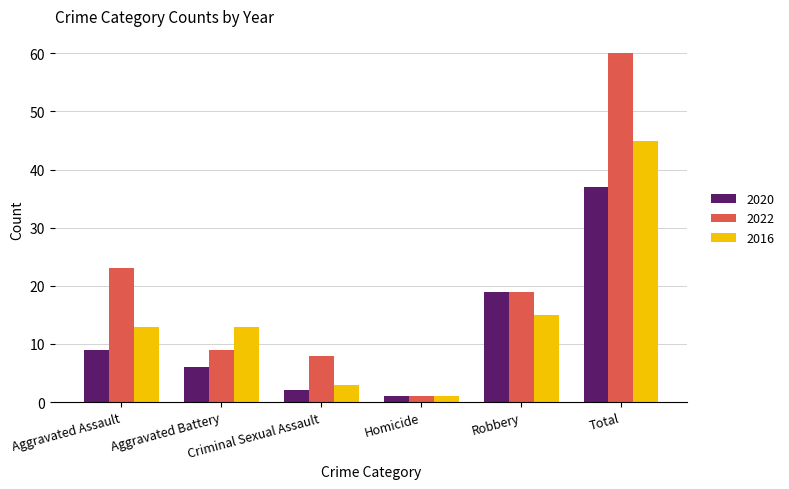

Where is 2022 nearest to the value 30?

Aggravated Assault